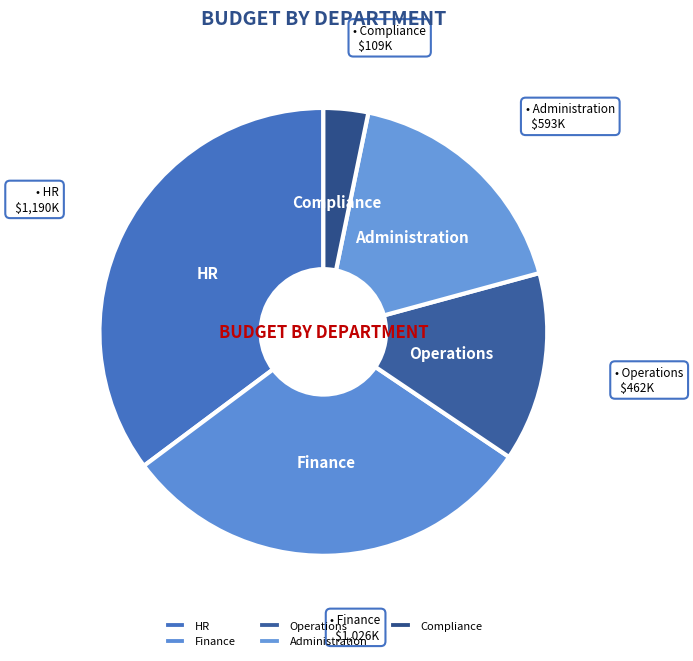

How many segments does this pie chart have?

5